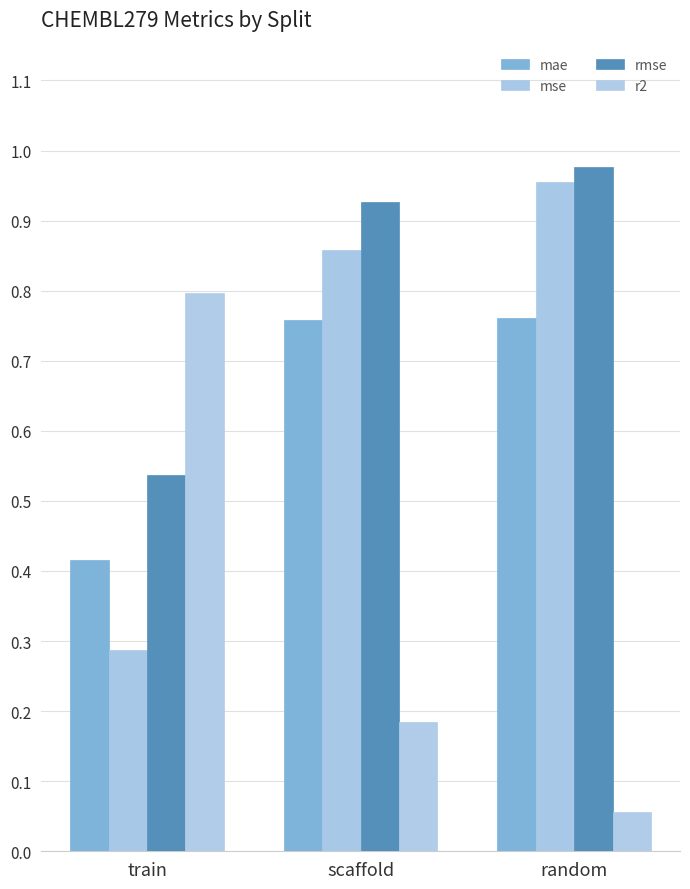

What is the label of the 3rd bar from the right?

train